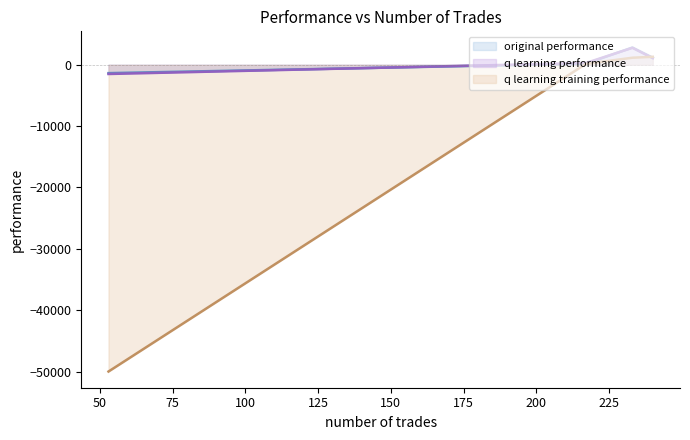

How many lines are shown in the chart?

3